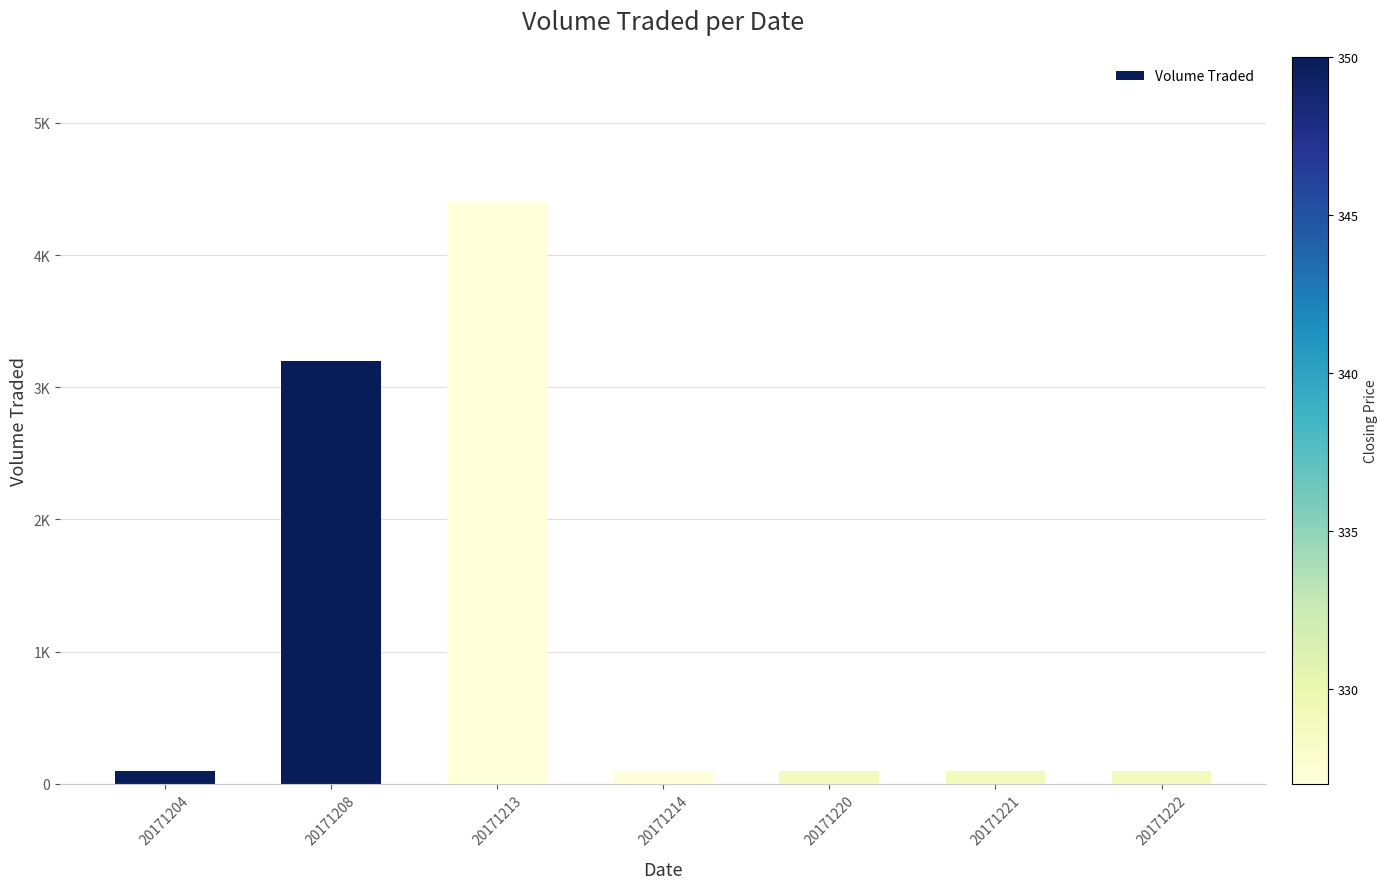

Approximately how many times larger is the value at 20171214 compared to 20171222?

1.0